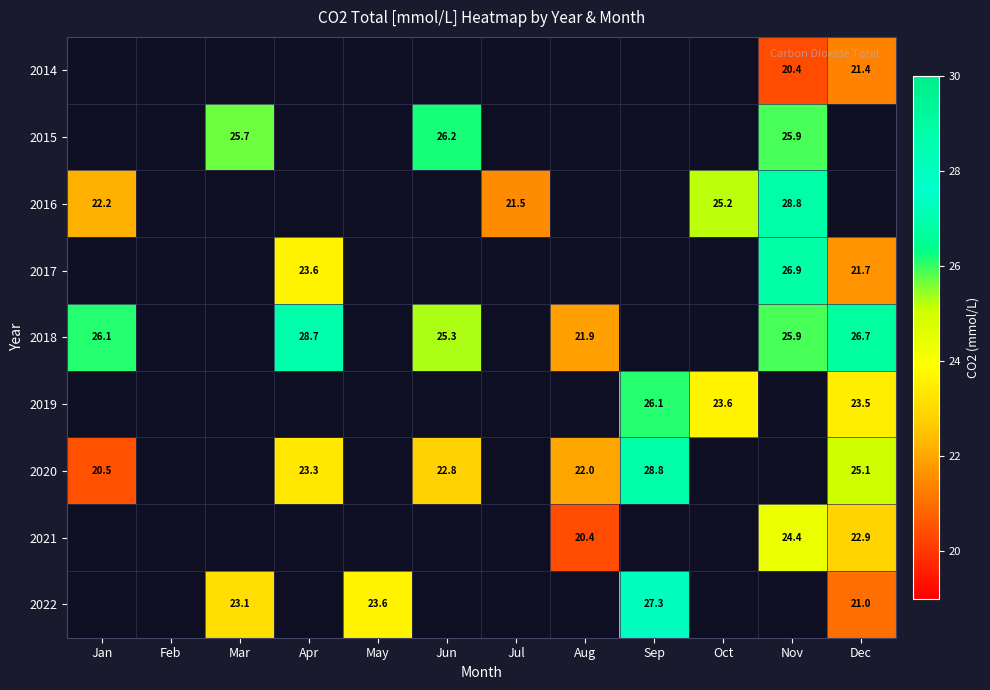

Is it true that 2022 equals 23.6 at May?

True